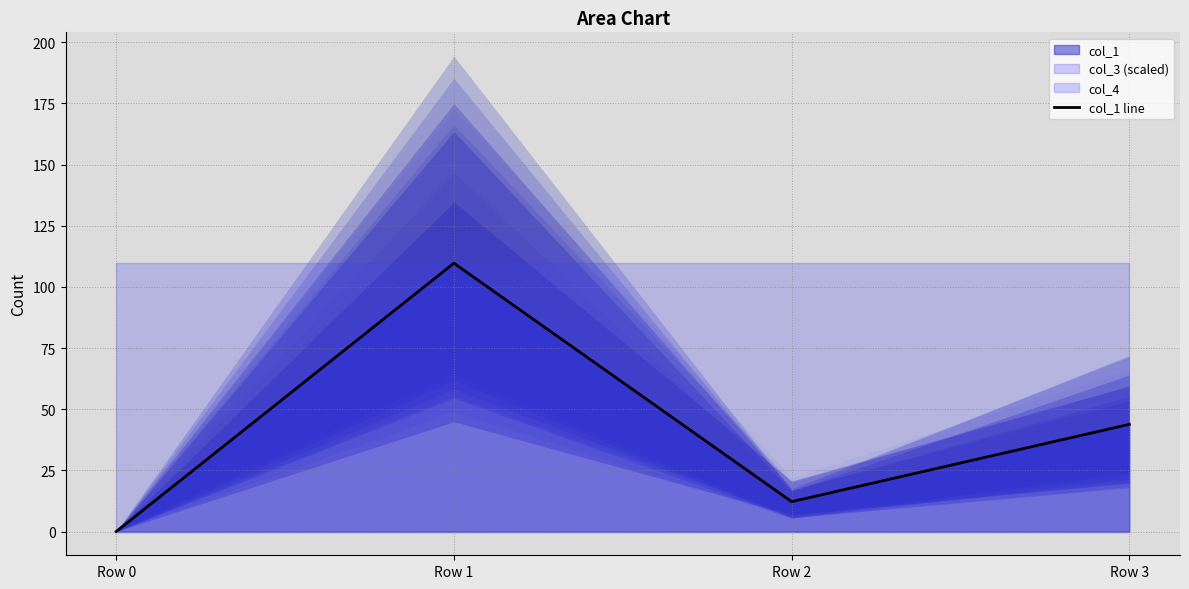

List the labels in order of value, smallest first.

Row 0, Row 2, Row 3, Row 1